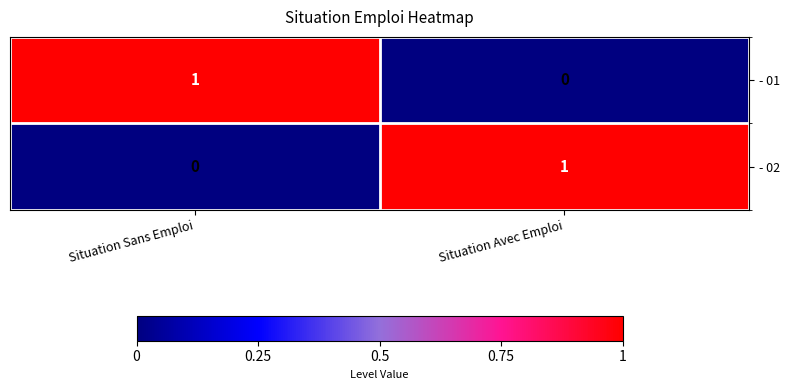

At Situation Sans Emploi, list the series in order from smallest to largest.

- 02, - 01